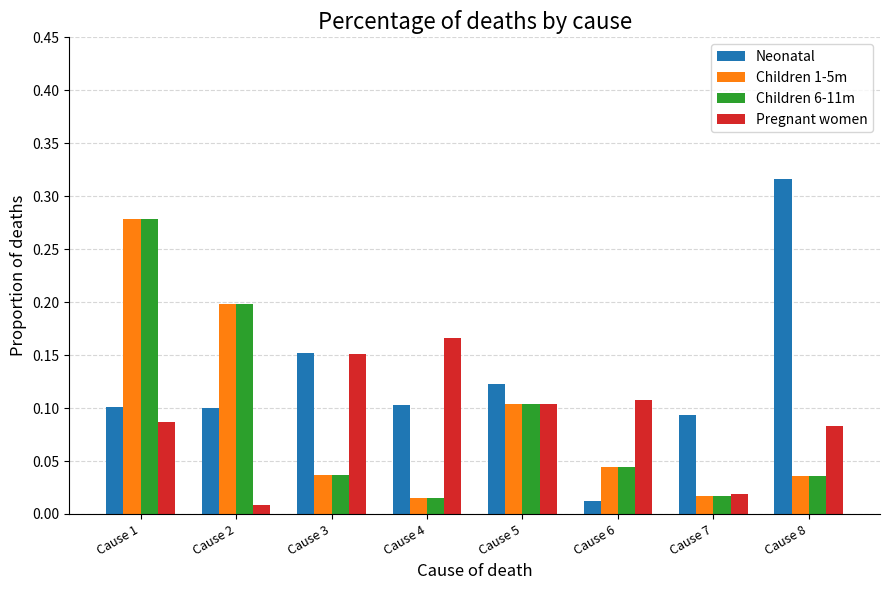

True or false: Pregnant women has a value of 0.1 at Cause 5.

True